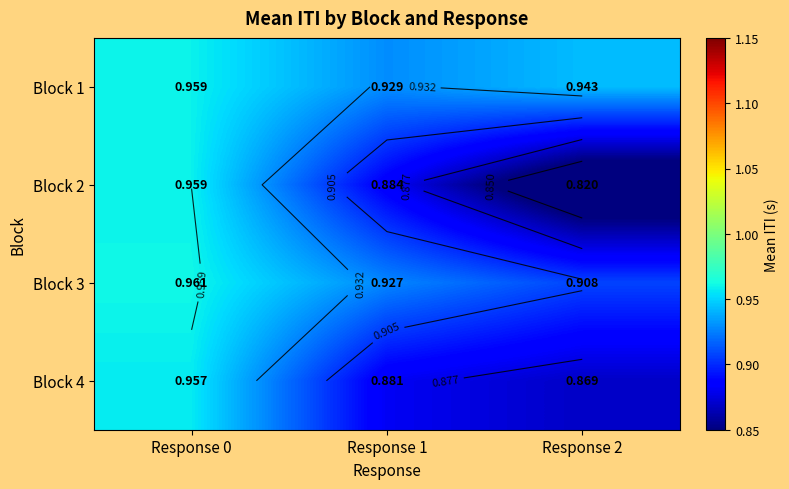

Which series has the largest total across all categories?

Block 1